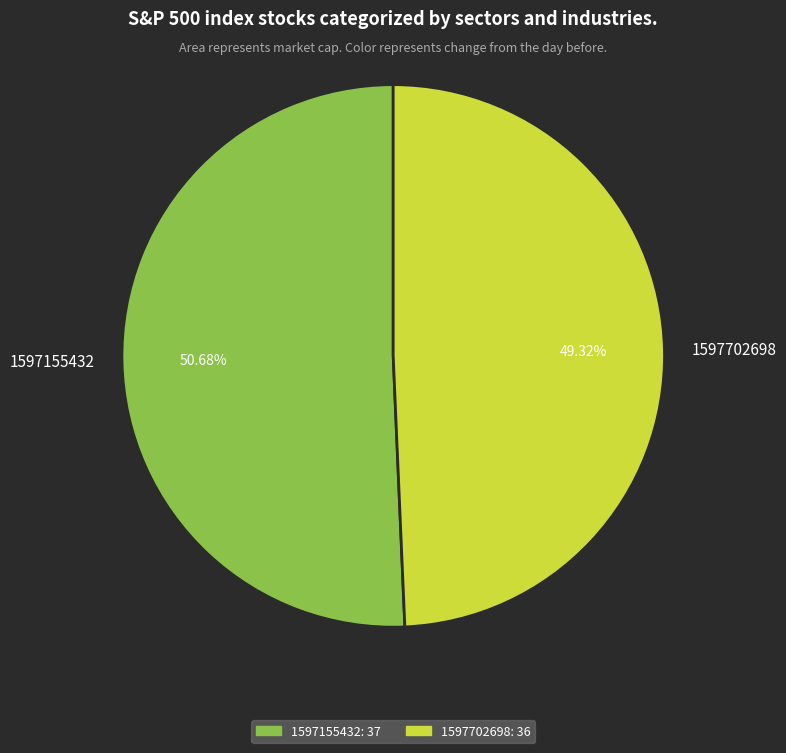

Combined, what portion of the pie is 1597702698 and 1597155432?

100.0%